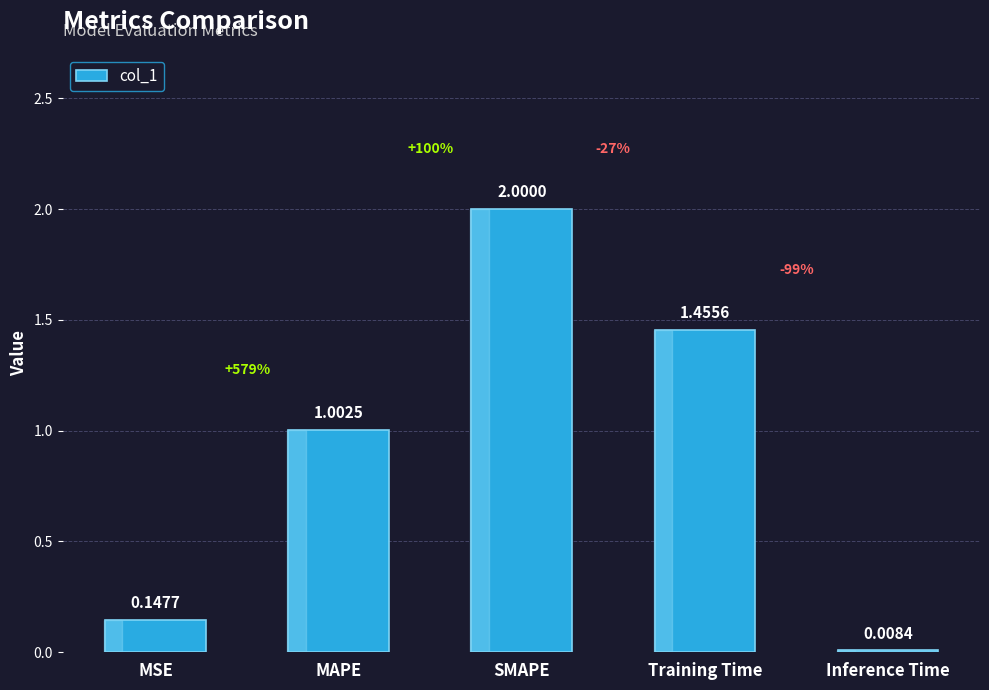

What is the change in value from SMAPE to Training Time?

-0.5